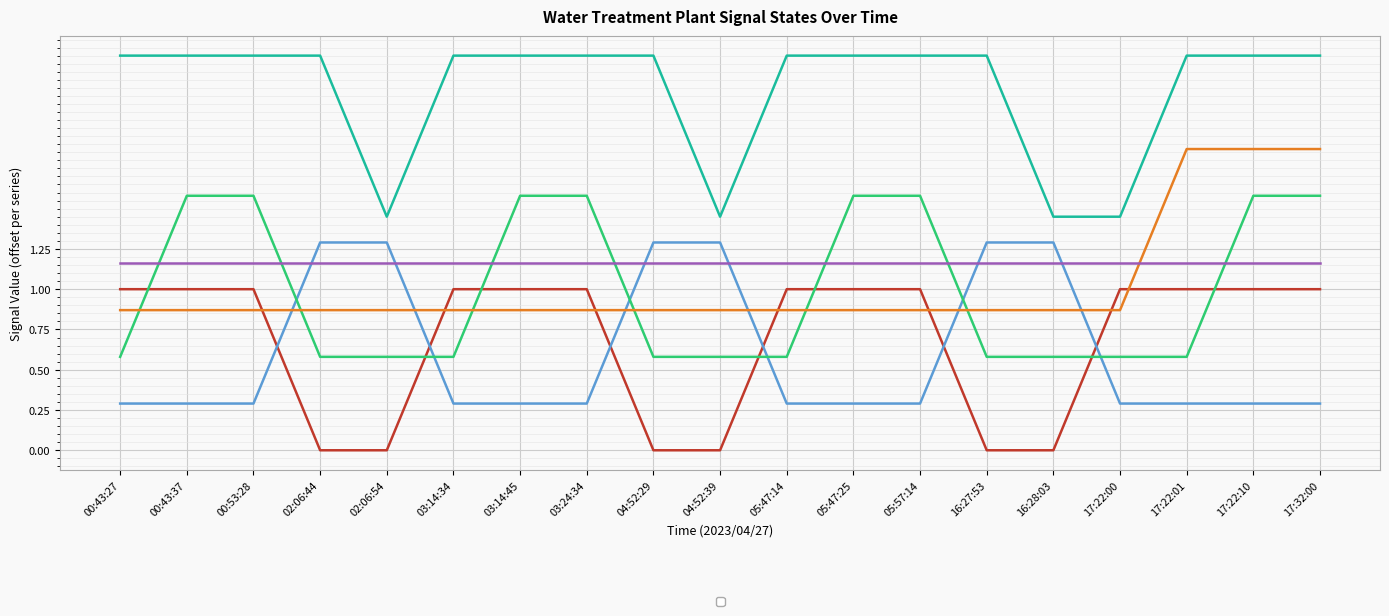

What is the value of the _04A_BIRM_A1 point at the 10th from the left?

1.4